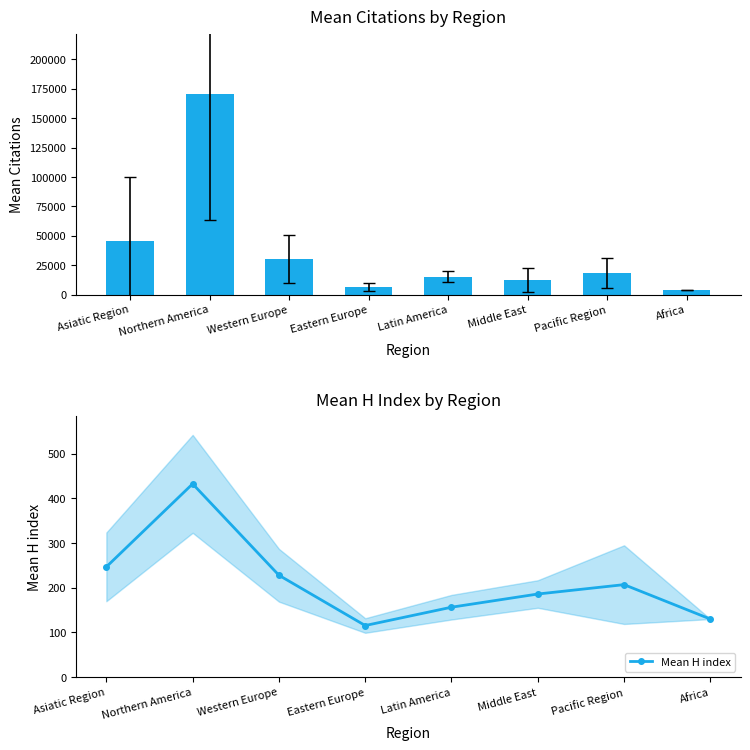

What is the value of the Mean Citations bar at the 1st from the left?

45635.8